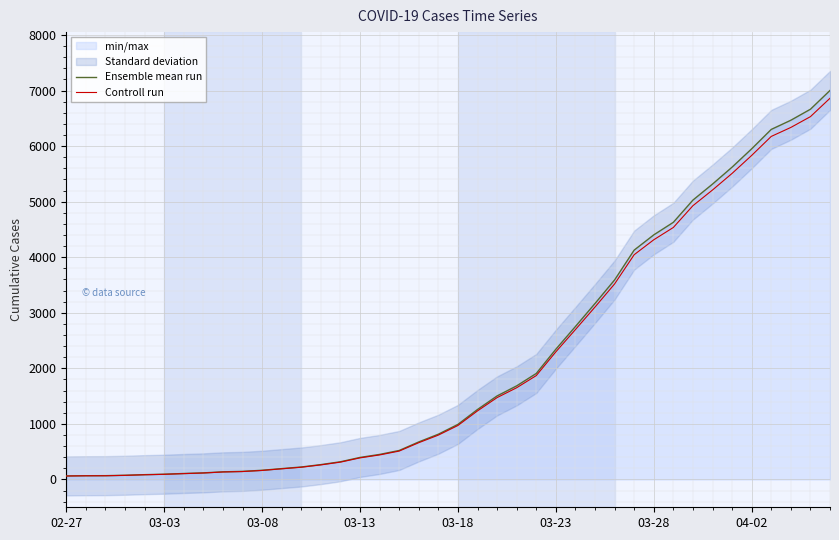

What is the spread (max minus min) of values at 28?

71.8